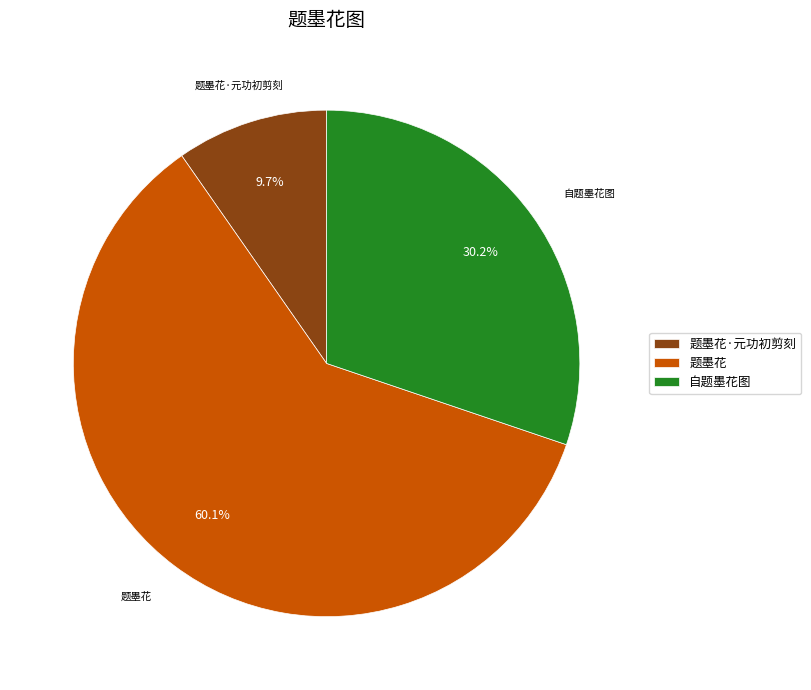

What percentage is the 题墨花 slice, to the nearest percent?

60%